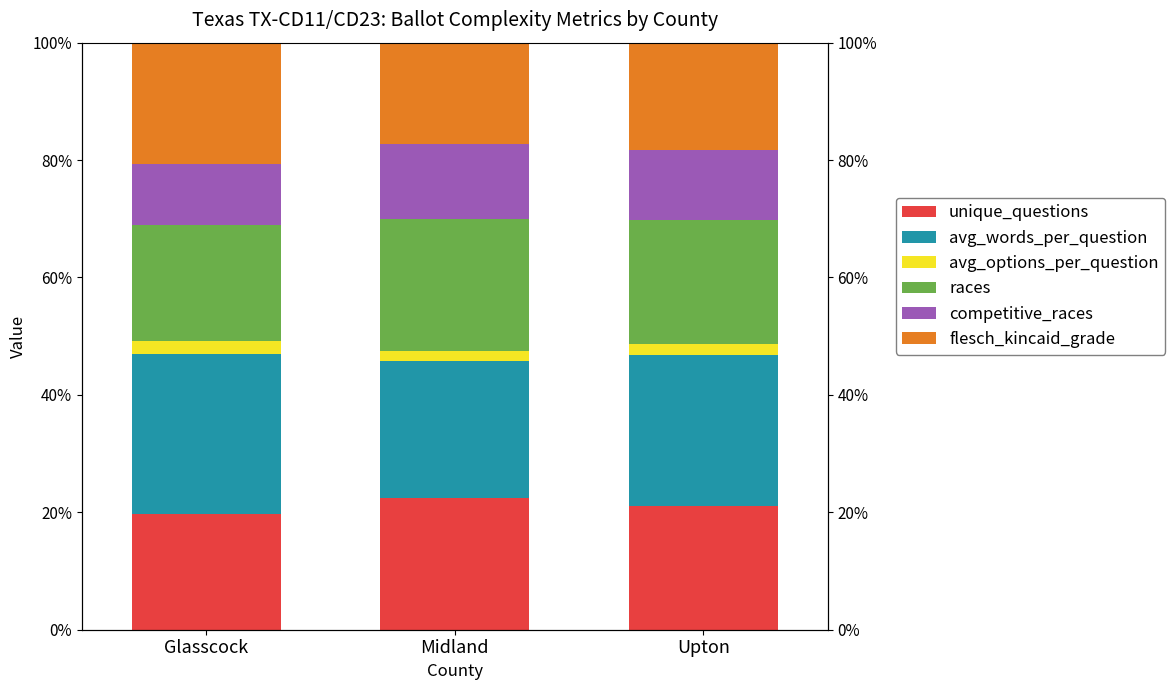

What is the difference between the maximum and second lowest values in the unique_questions series?

1.3